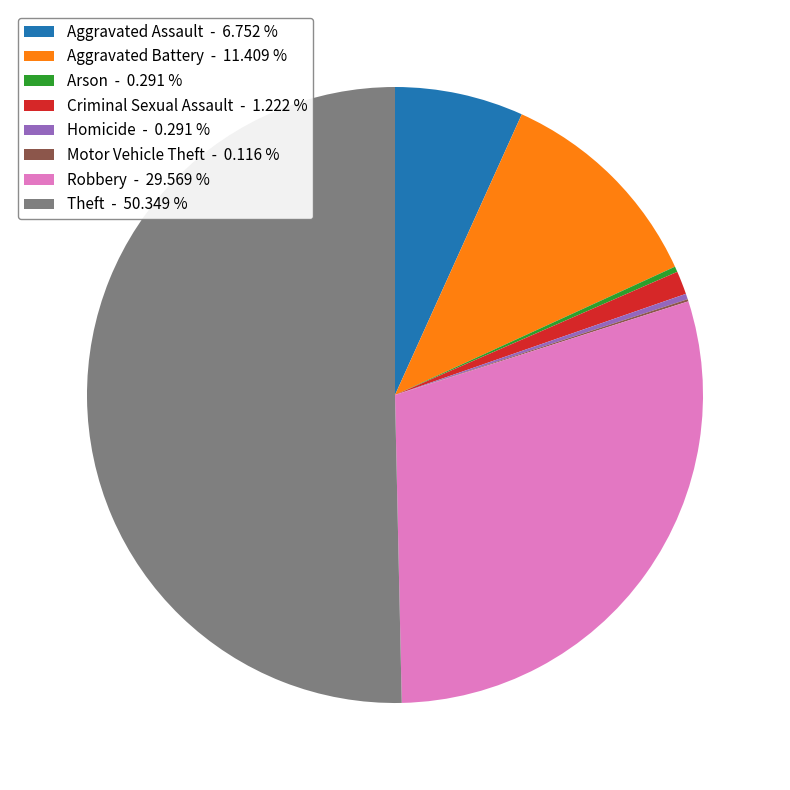

Is the sum of Aggravated Battery - 11.409 % and Homicide - 0.291 % greater than half?

No